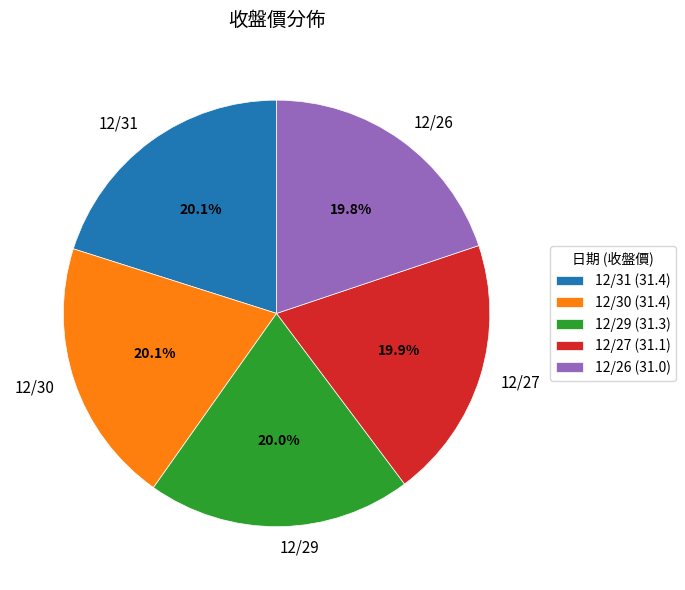

True or false: 12/27 accounts for 20% of the total.

True